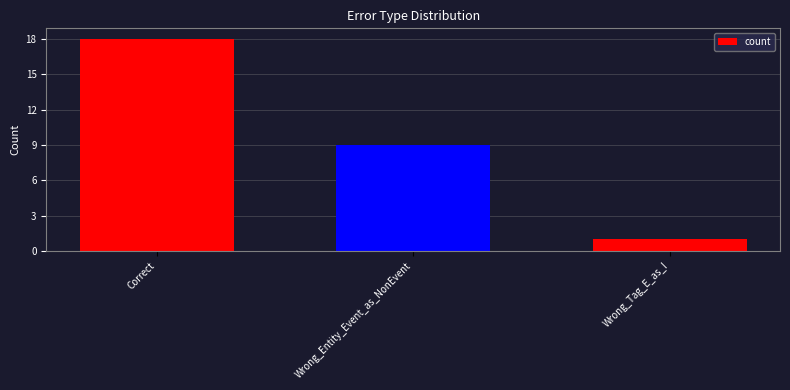

How many distinct data groups are displayed?

1